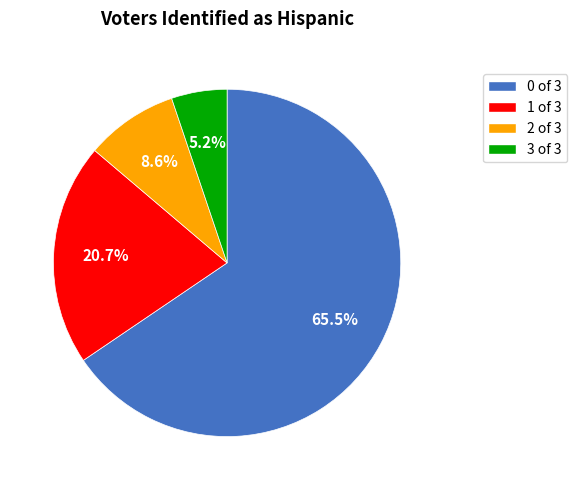

What portion of the pie excludes 3 of 3?

94.8%